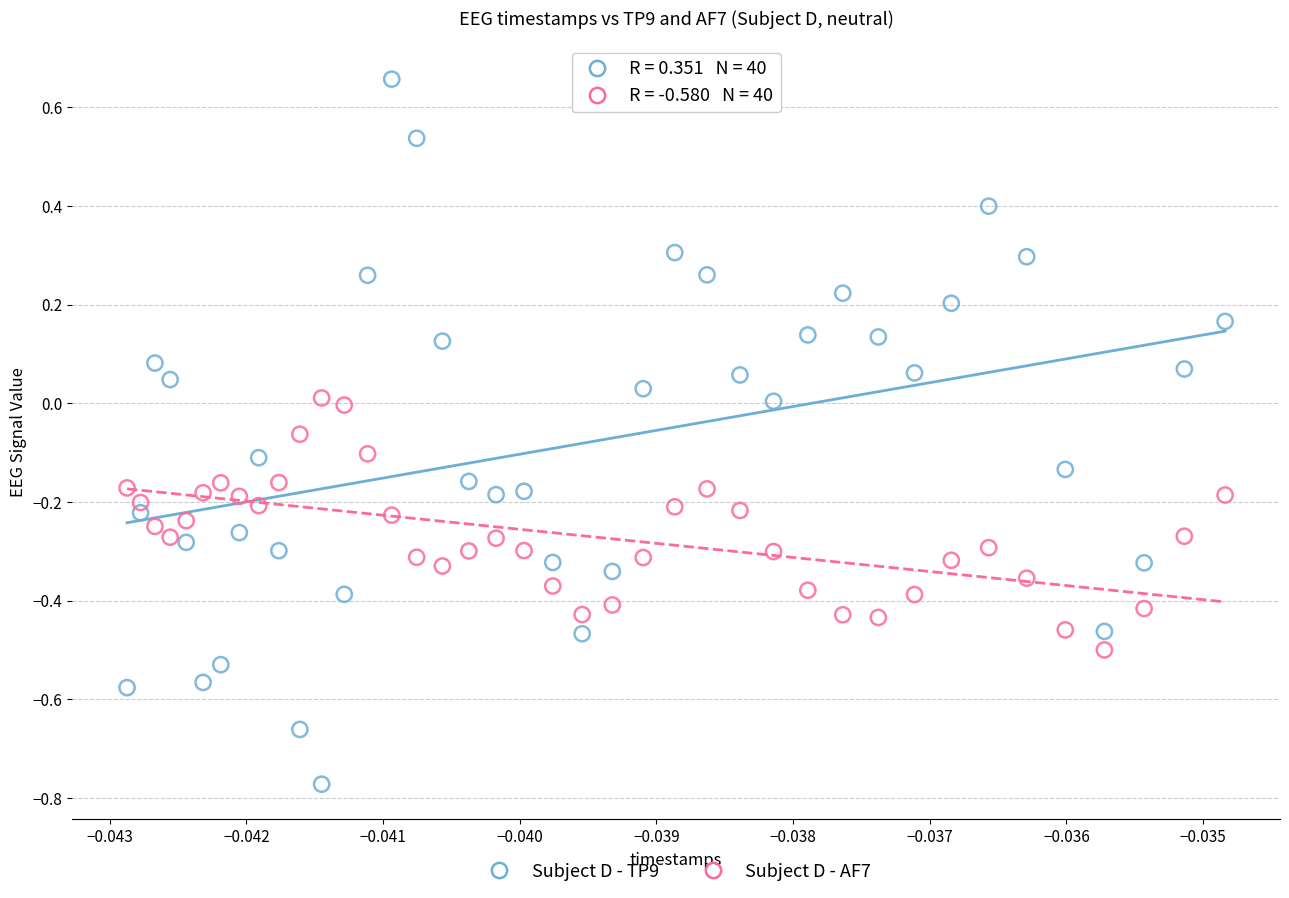

Across all data points, what is the range of Y values (max minus min)?

1.4